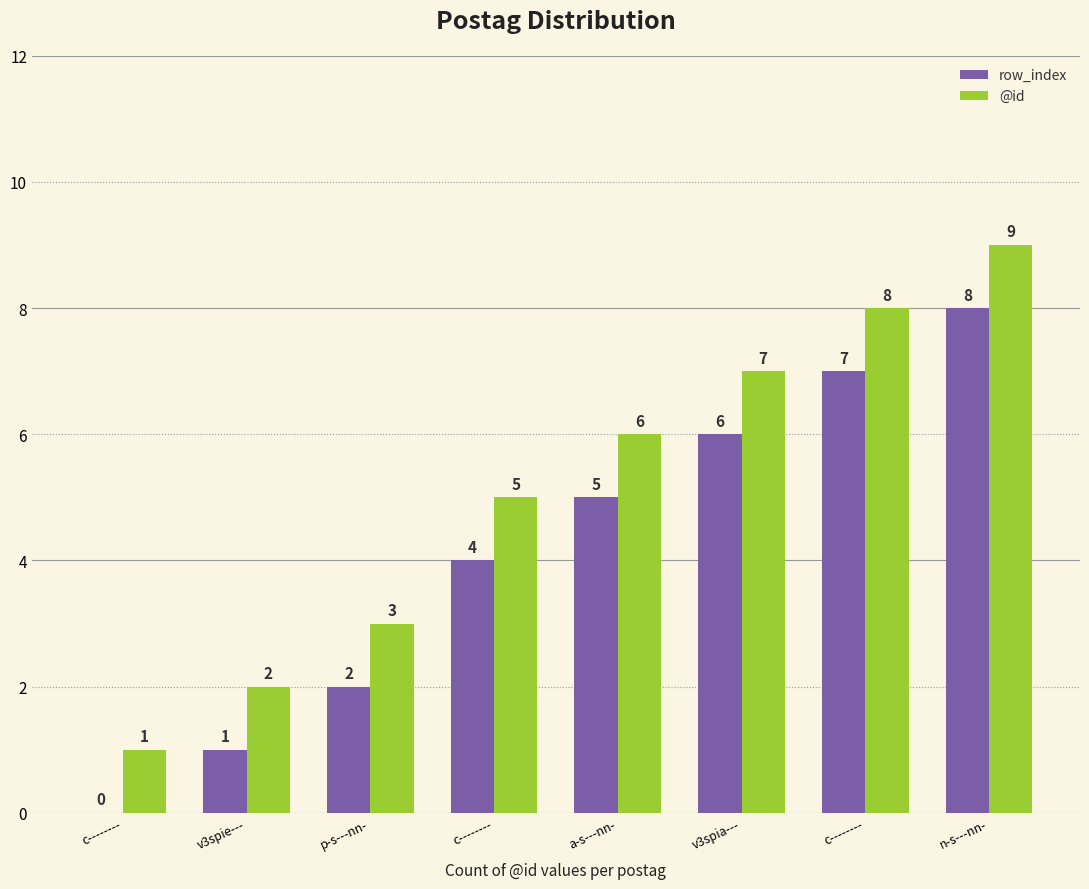

How many groups of bars are there?

8